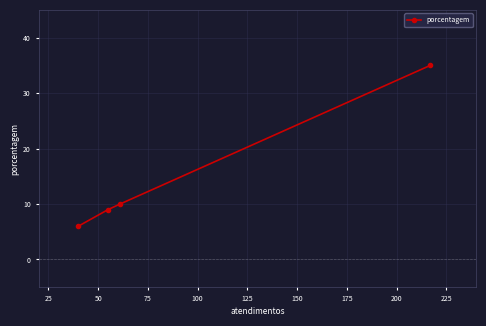

What is the greatest value displayed?

35